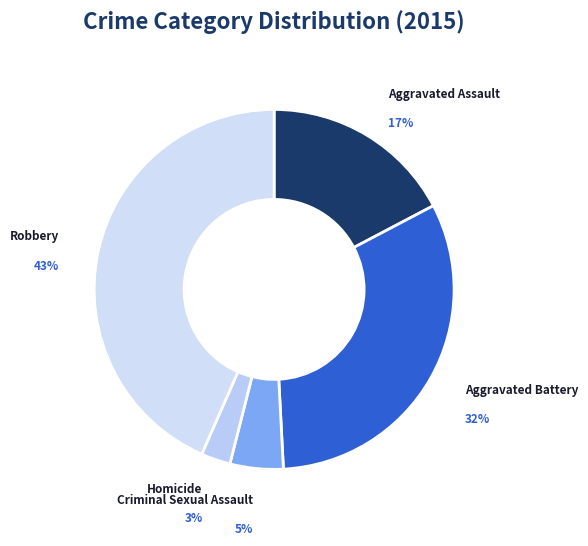

Which has a higher value, Criminal Sexual Assault or Aggravated Assault?

Aggravated Assault